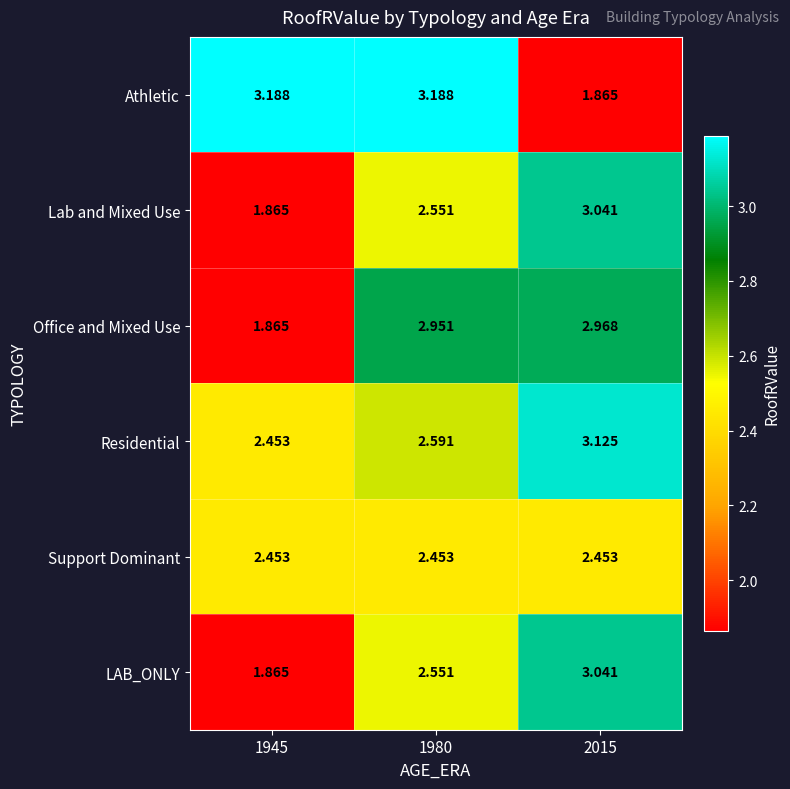

Is the value of Residential at 1980 greater than the value of Office and Mixed Use at 1945?

Yes